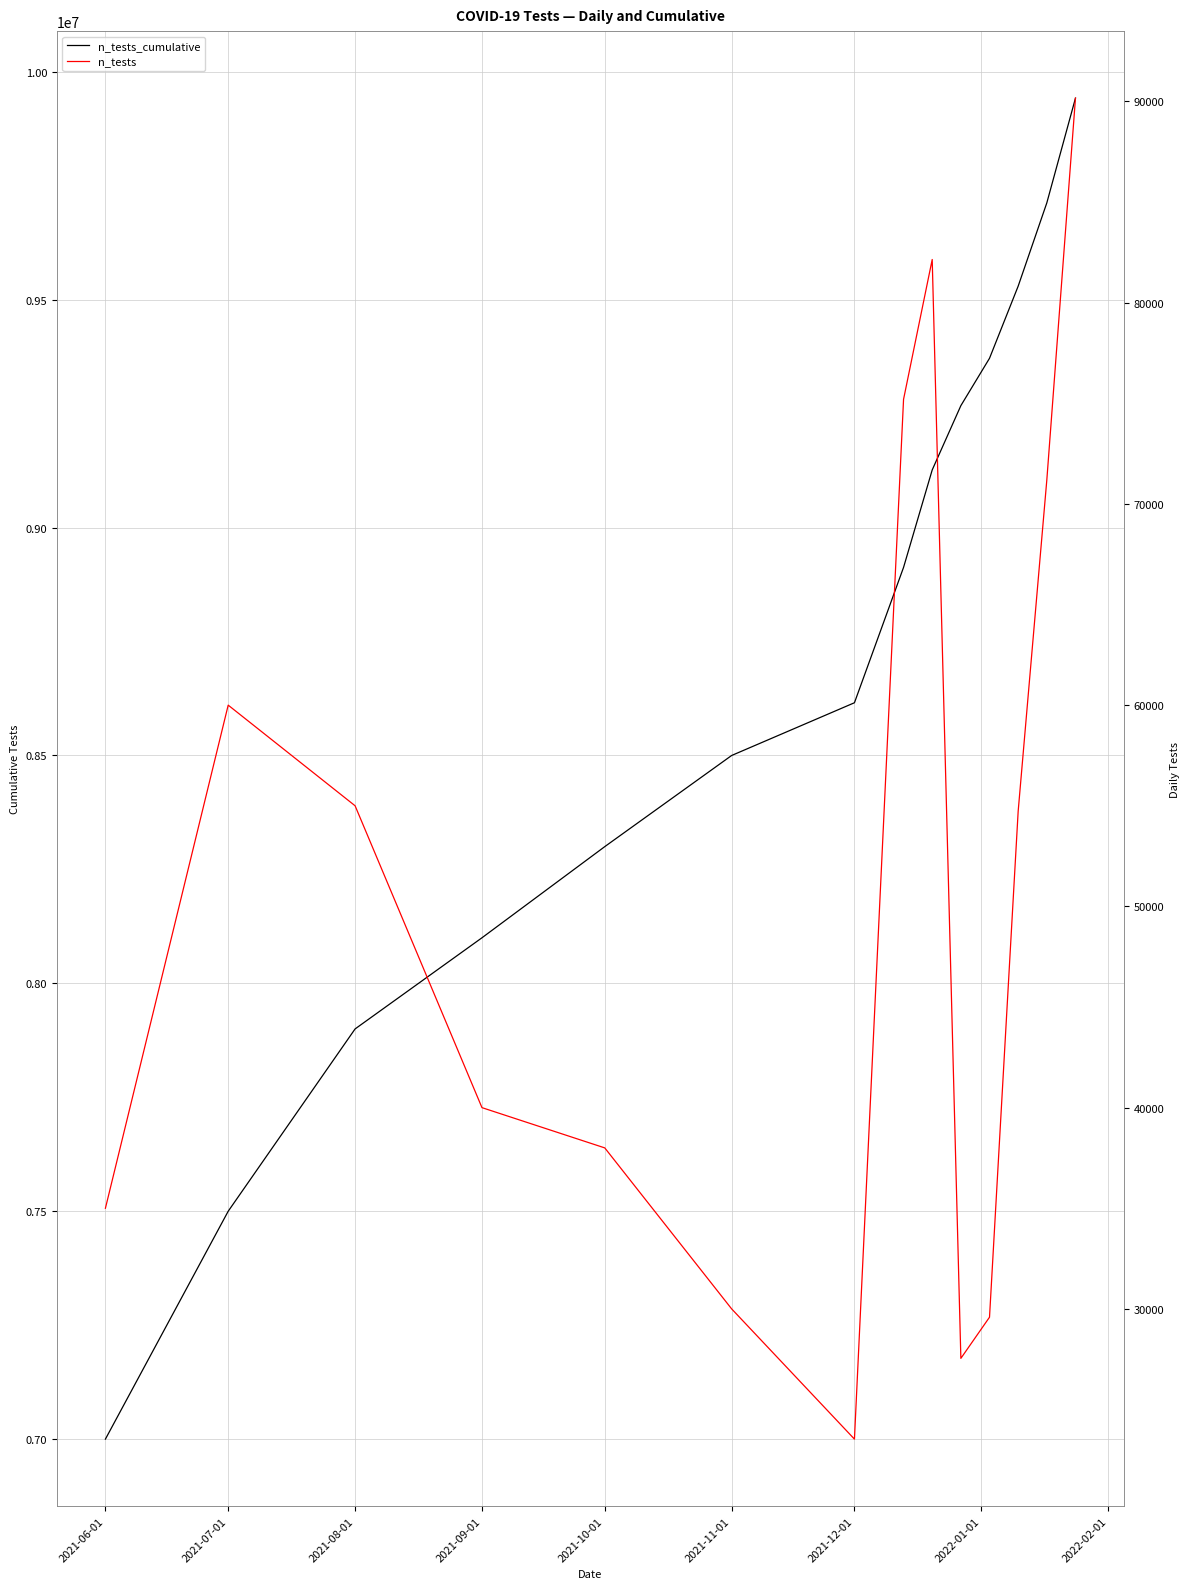

True or false: n_tests and n_tests_cumulative intersect in this chart.

False